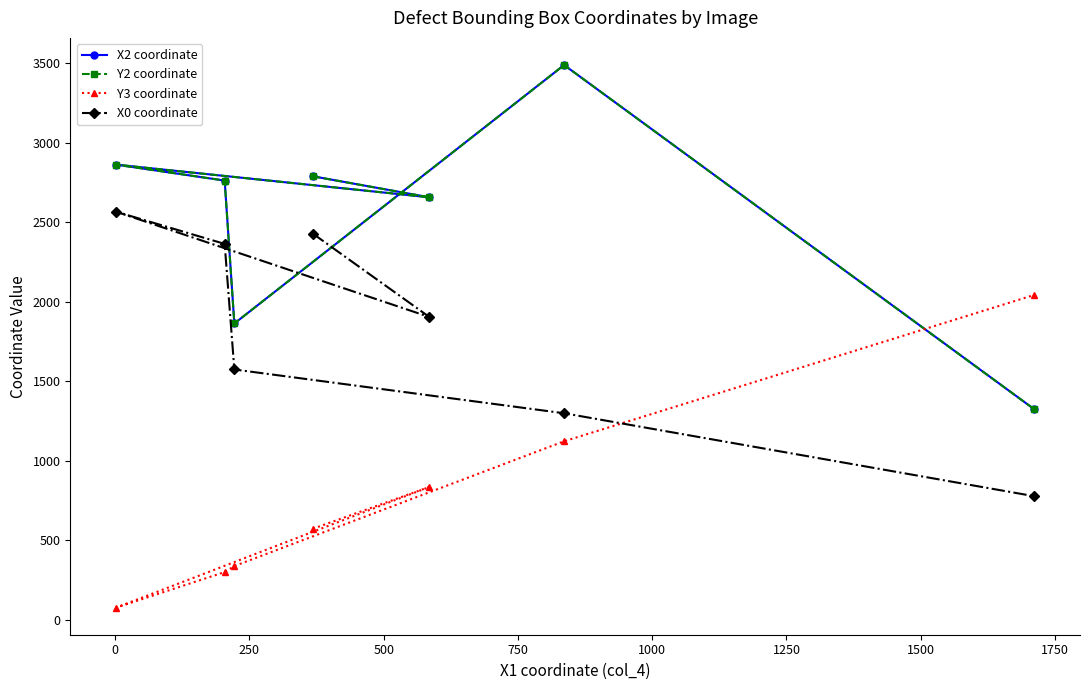

Does the chart have visible grid lines?

No